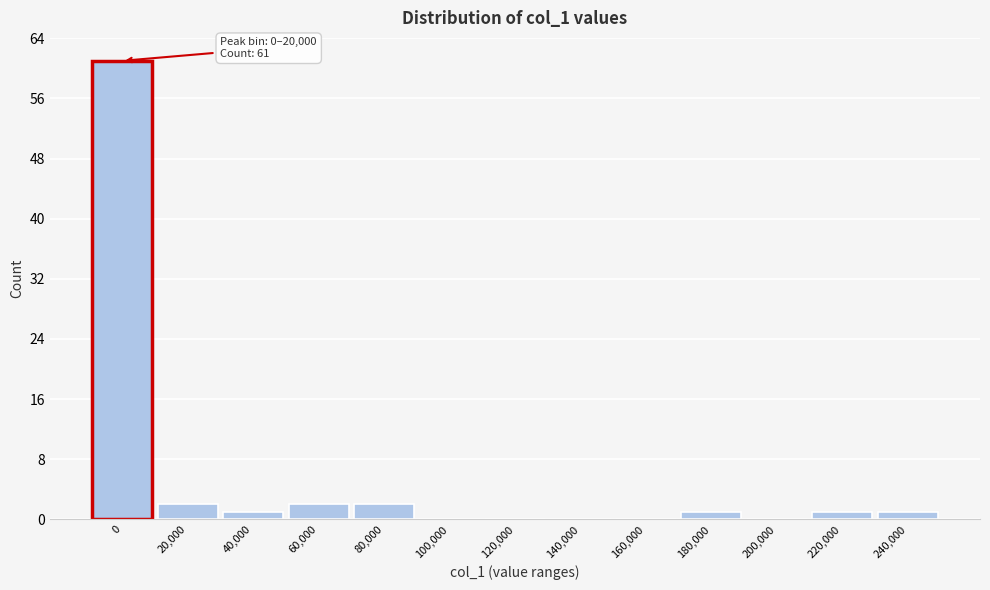

Reading right to left, list all the values displayed in this chart.

240,000=1	220,000=1	200,000=0	180,000=1	160,000=0	140,000=0	120,000=0	100,000=0	80,000=2	60,000=2	40,000=1	20,000=2	0=61